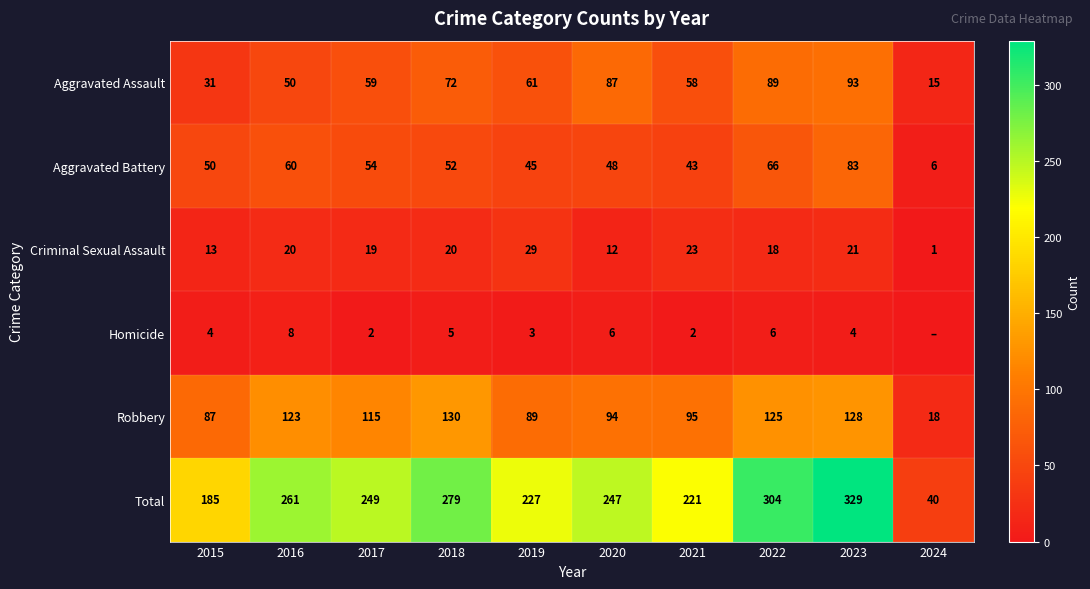

Between 2016 and 2020, which series saw the biggest shift?

Aggravated Assault